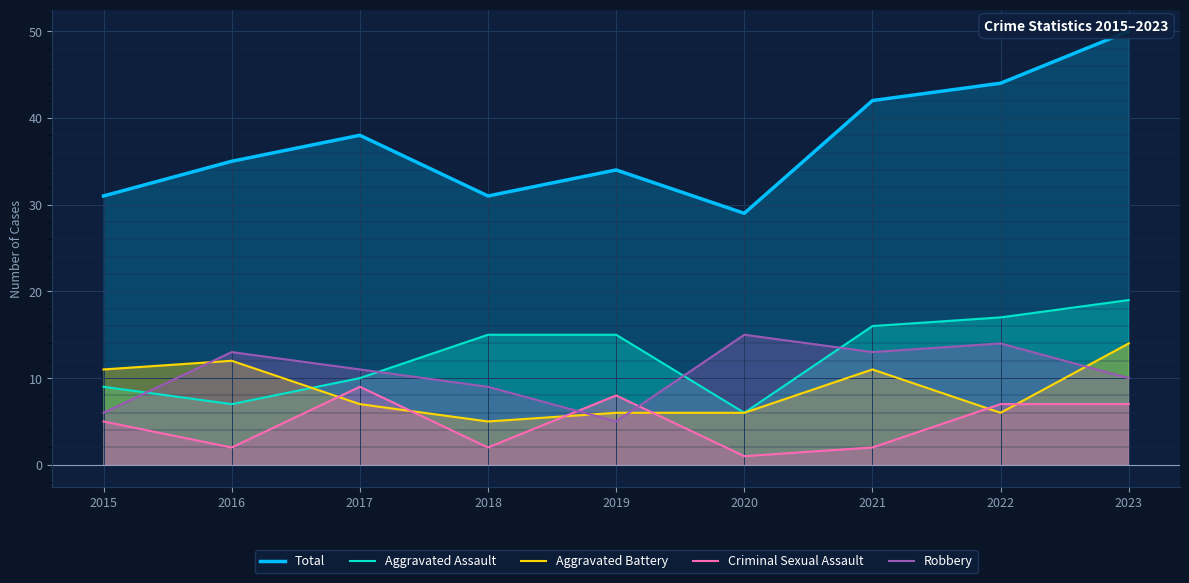

What is the sum of all Aggravated Assault values?

114